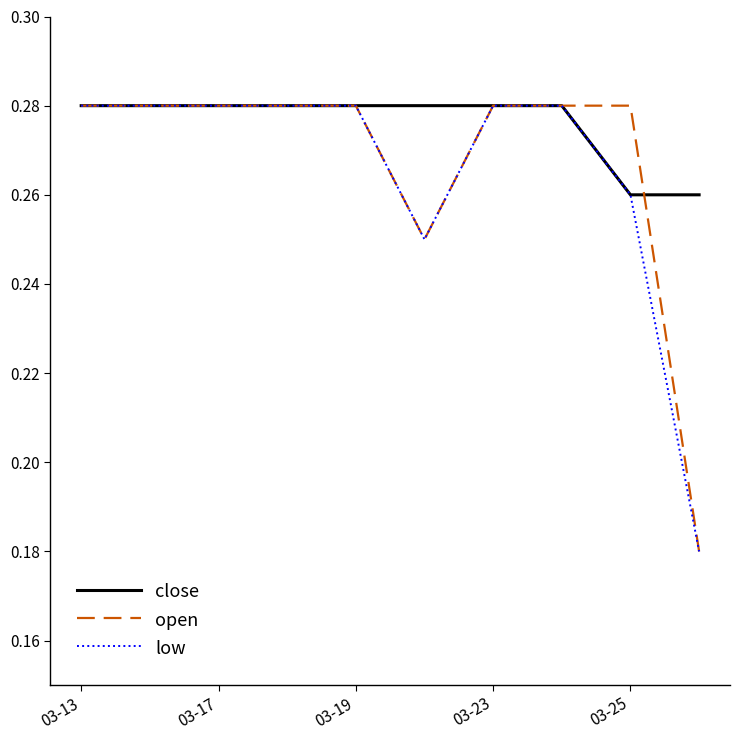

Rank the series by their average value, from highest to lowest.

close, open, low